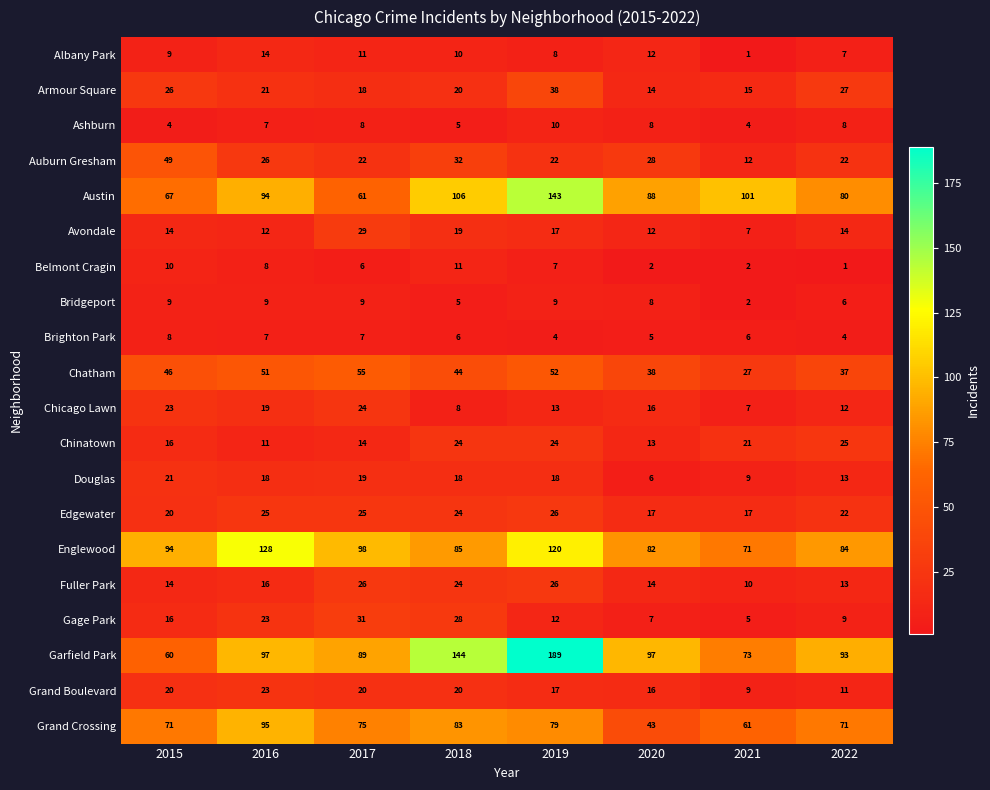

Which series has the largest total across all categories?

Garfield Park